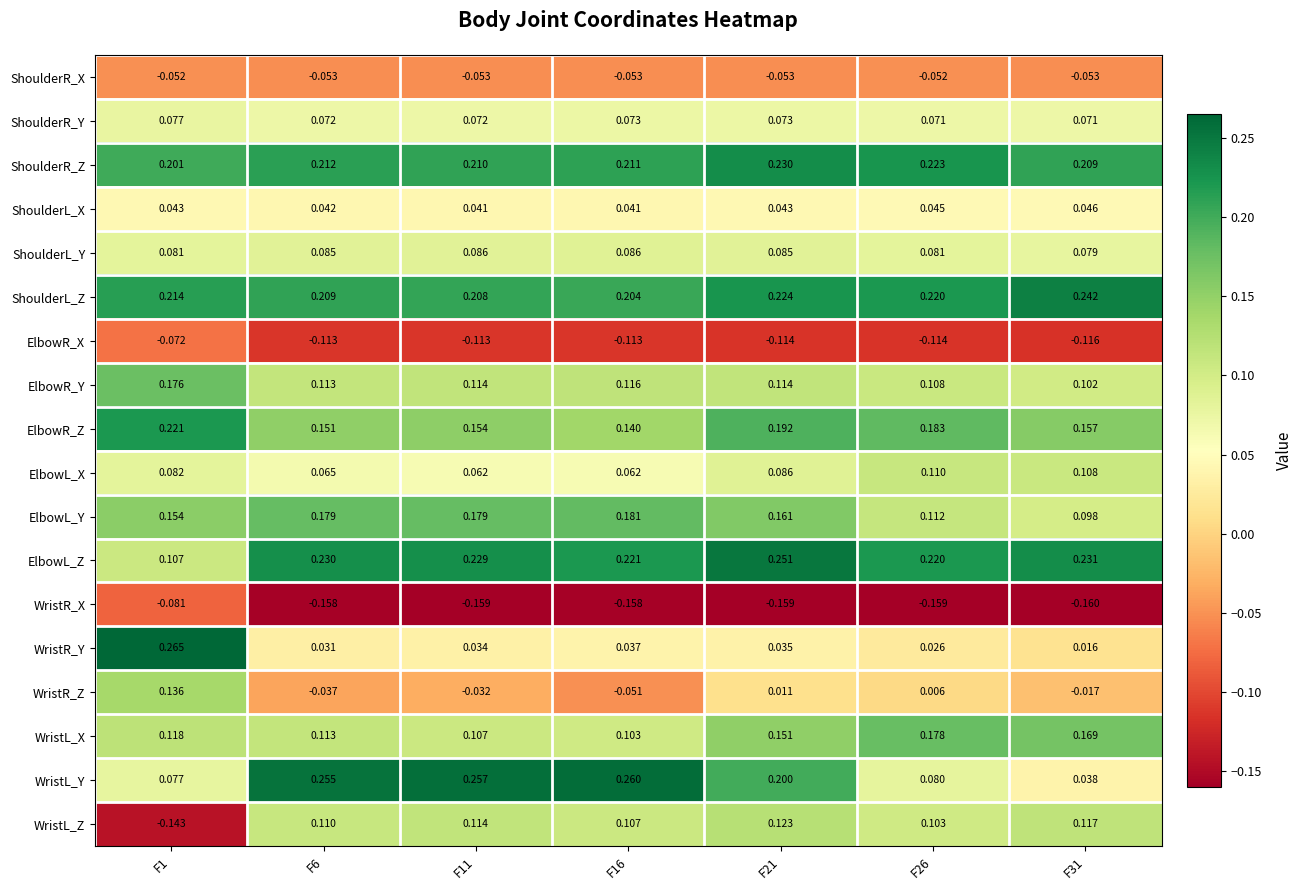

Rank the series by their maximum value, from lowest to highest.

WristR_X, ElbowR_X, ShoulderR_X, ShoulderL_X, ShoulderR_Y, ShoulderL_Y, ElbowL_X, WristL_Z, WristR_Z, ElbowR_Y, WristL_X, ElbowL_Y, ElbowR_Z, ShoulderR_Z, ShoulderL_Z, ElbowL_Z, WristL_Y, WristR_Y